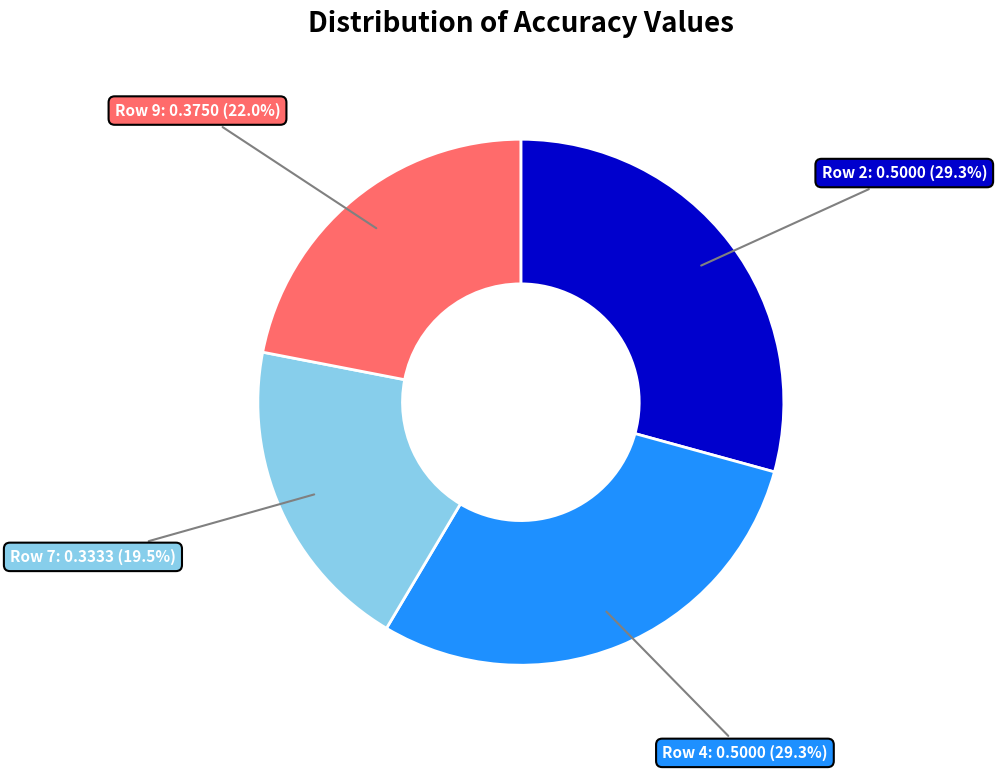

What percentage is the Row 9 slice, to the nearest percent?

22%